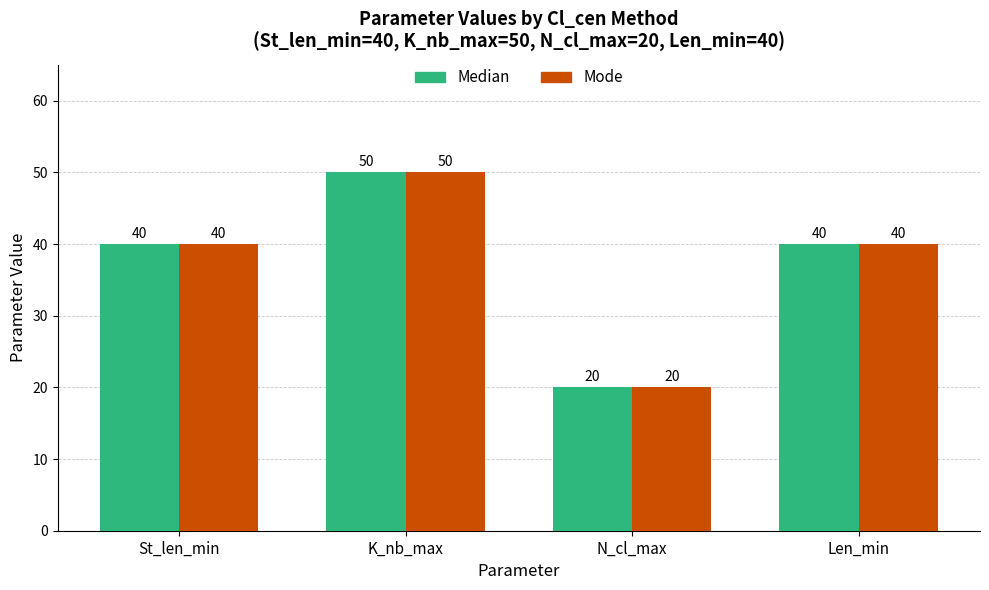

The Median series shows 68 at K_nb_max. True or false?

False